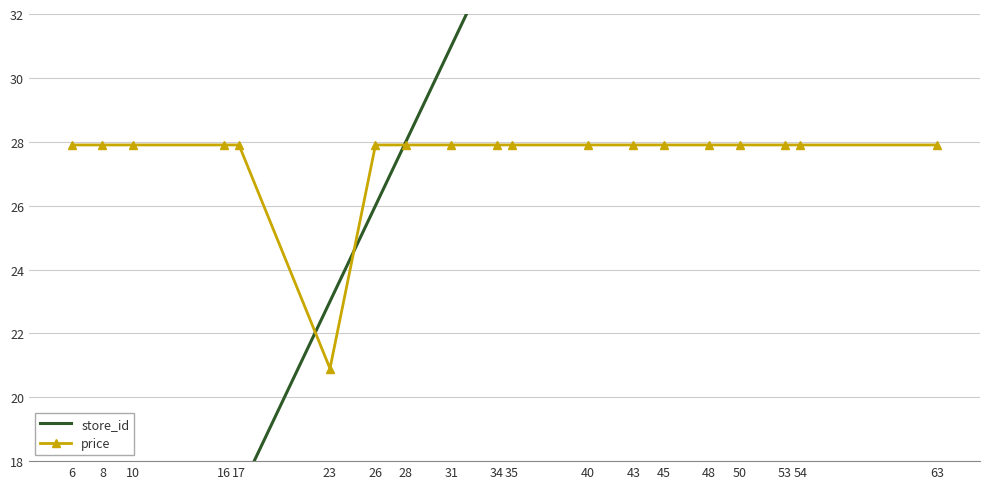

Between 28 and 63, which series saw the biggest shift?

store_id